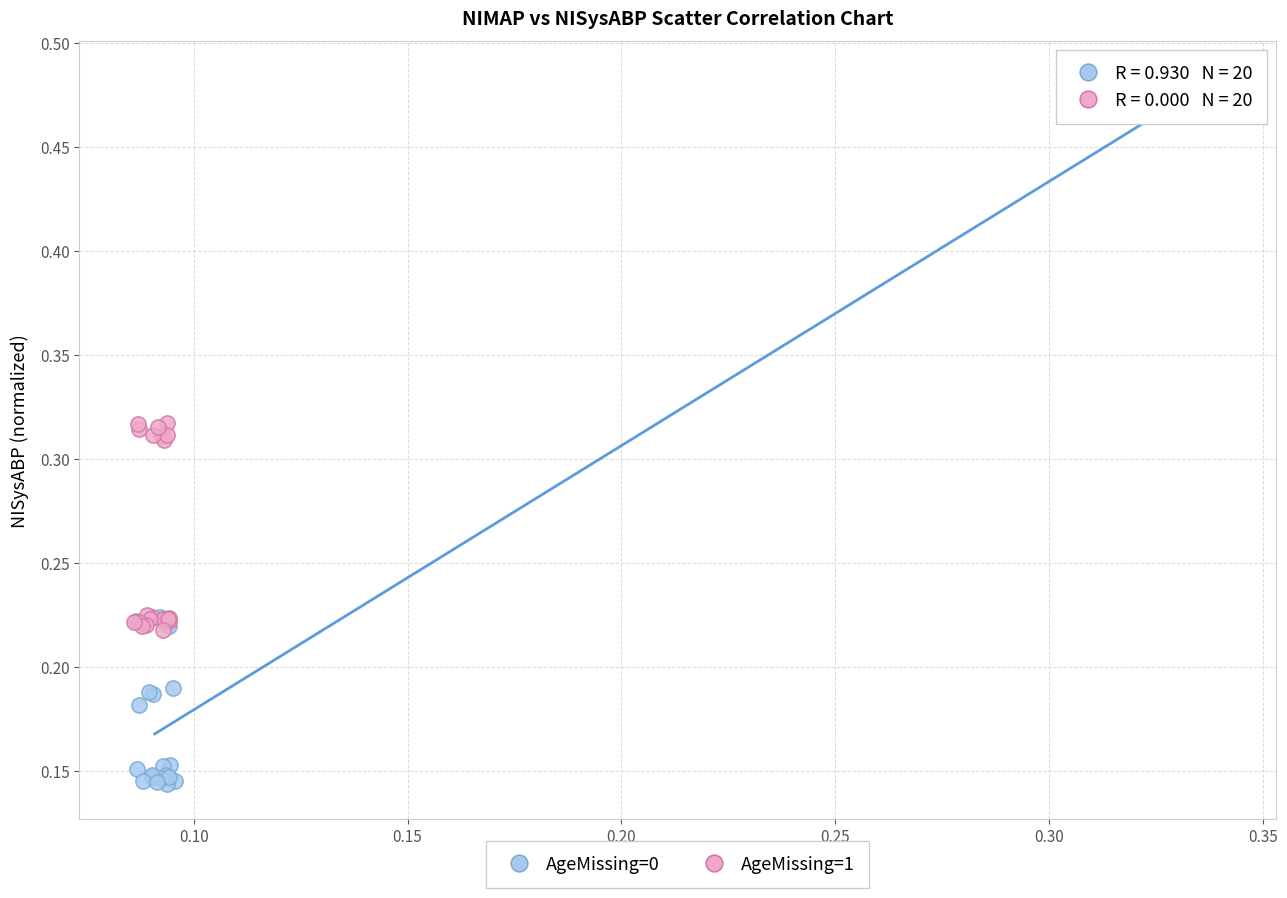

What are all the series names shown in the legend?

AgeMissing=0, AgeMissing=1